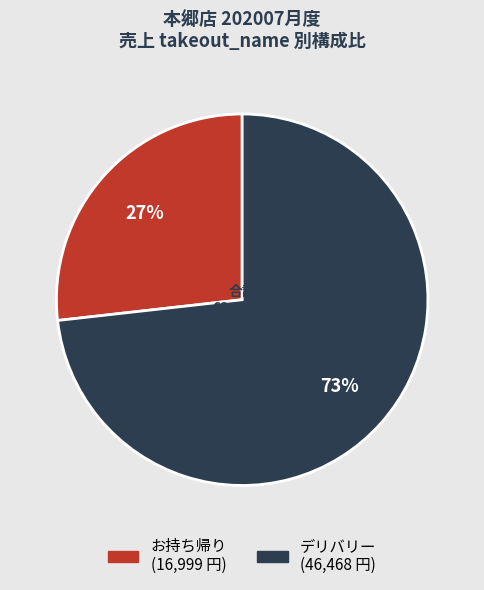

To the nearest percent, what is the difference between the largest and smallest slice percentages?

46%